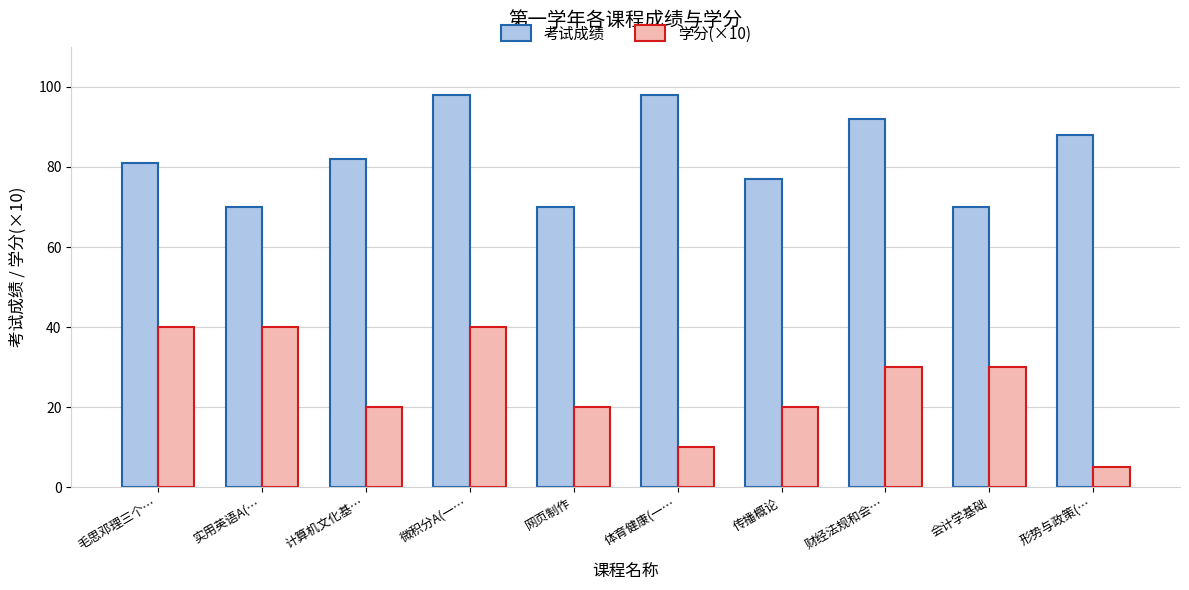

What is the spread (max minus min) of values at 毛思邓理三个…?

41